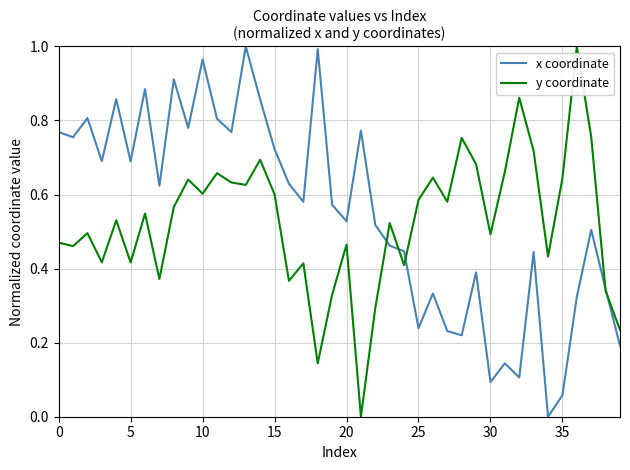

At which category does the chart reach its minimum across all series?

34